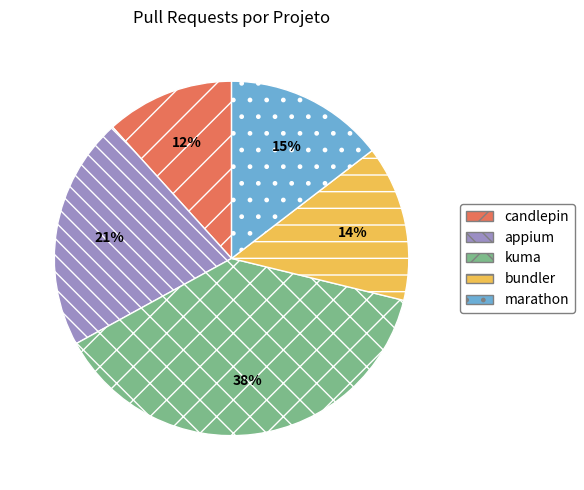

To the nearest percent, what is the difference between the appium and bundler slice percentages?

7%